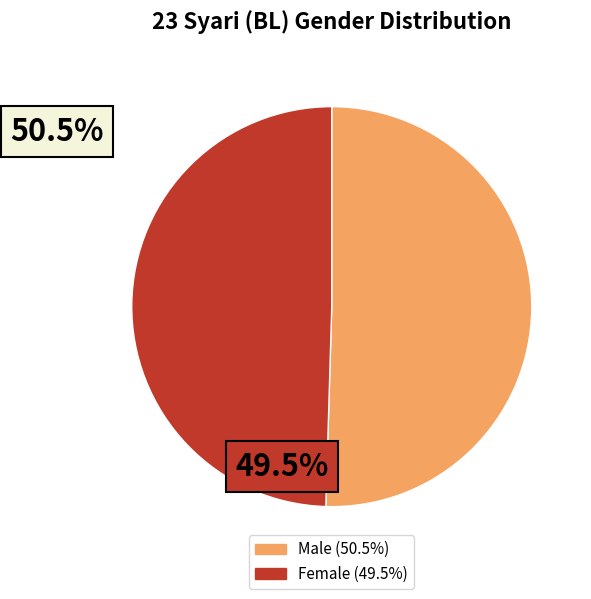

How many slices are in this pie chart?

2